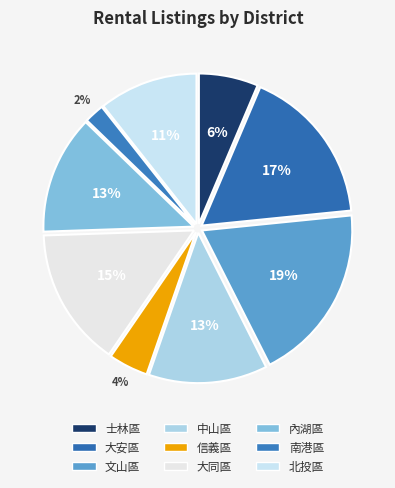

To the nearest percent, what is the combined percentage of 中山區 and 南港區?

15%